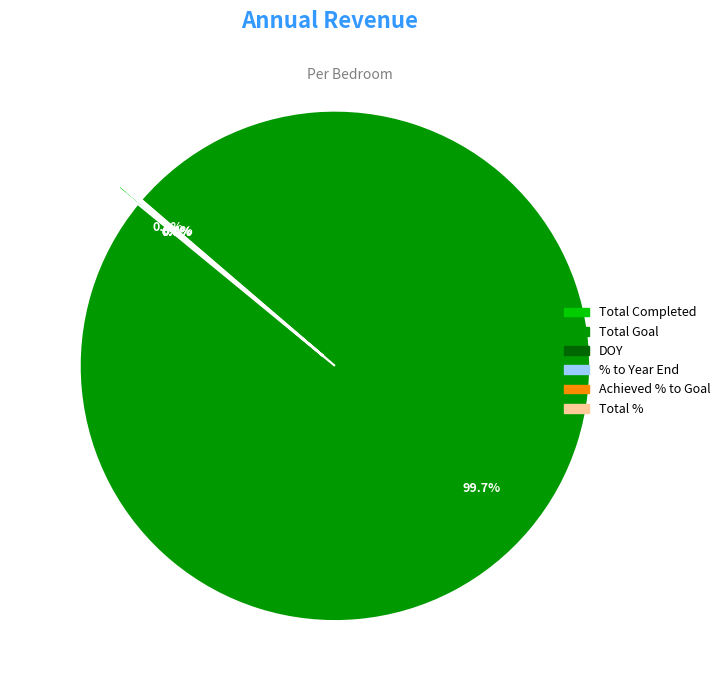

Which category has the biggest portion of the pie?

Total Goal